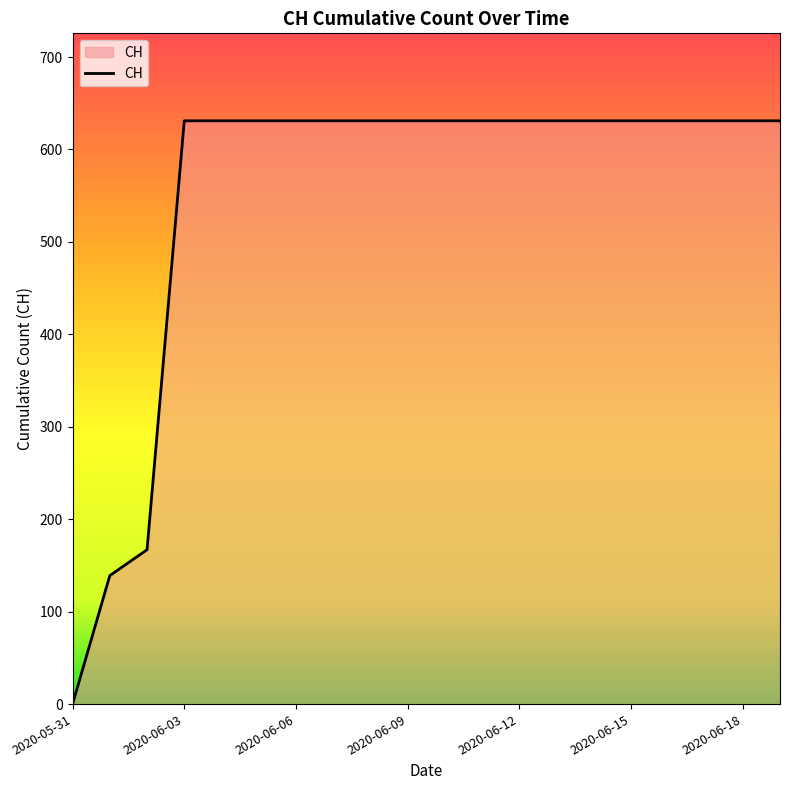

What is the greatest value displayed?

631